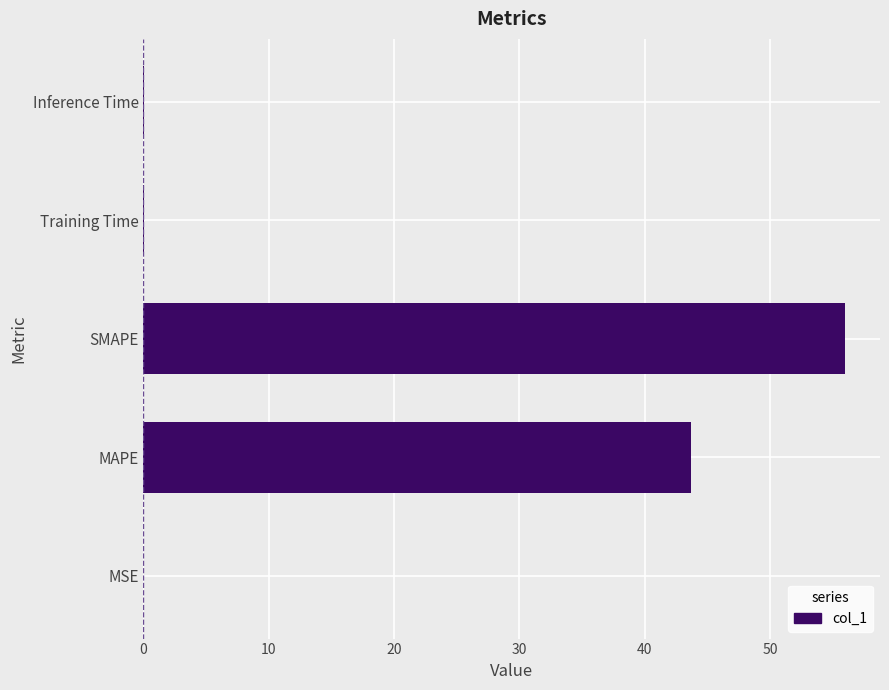

Are the bars horizontal?

Yes